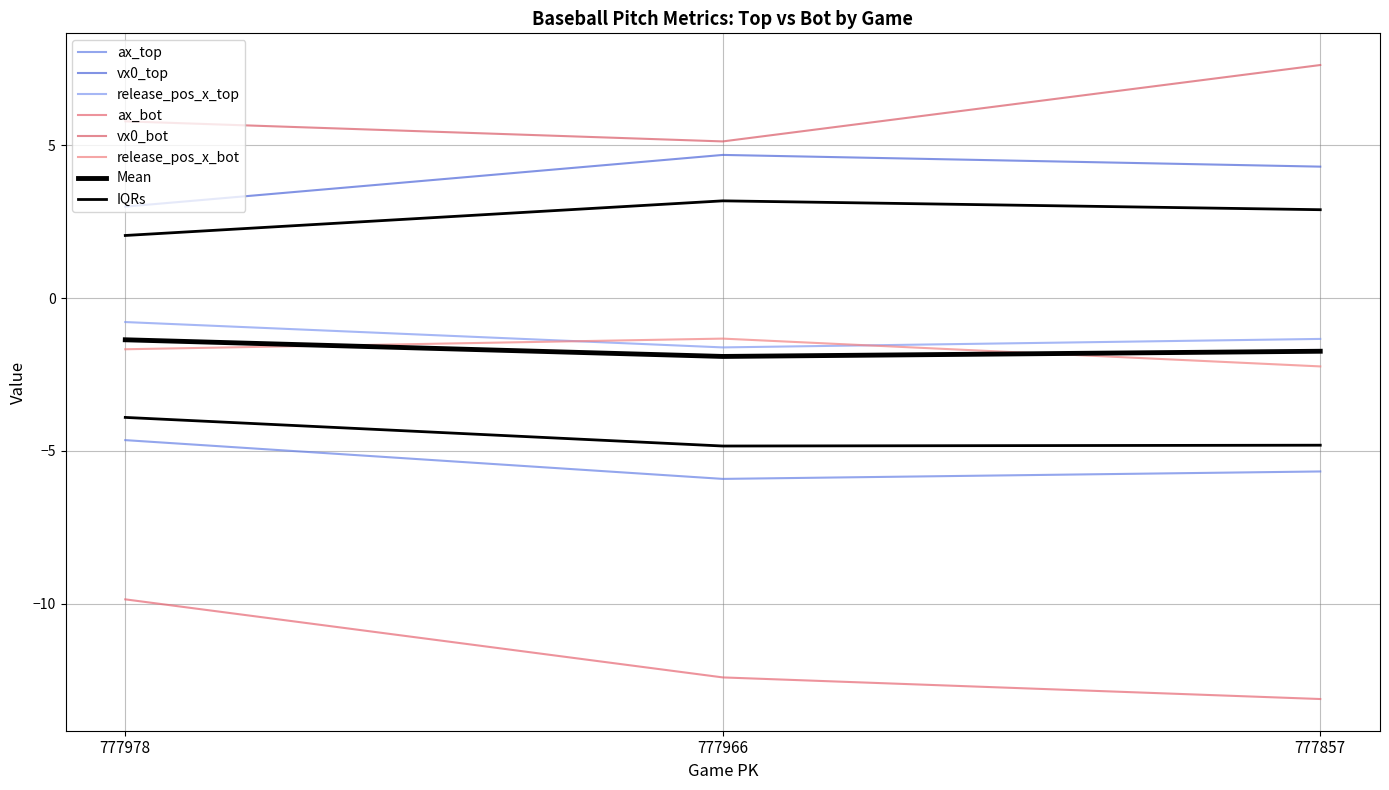

Read the vx0_bot value at 777978.

5.8